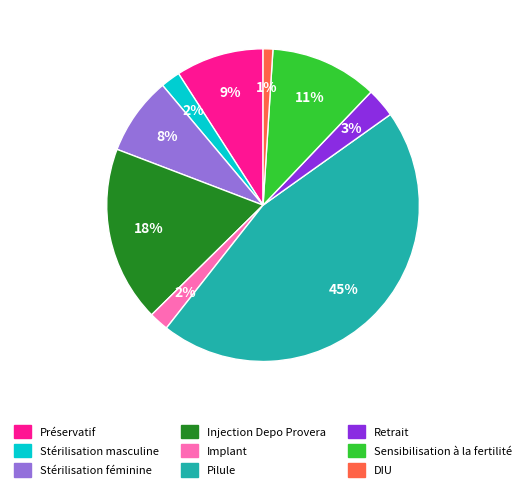

What is the largest slice in the pie chart?

Pilule